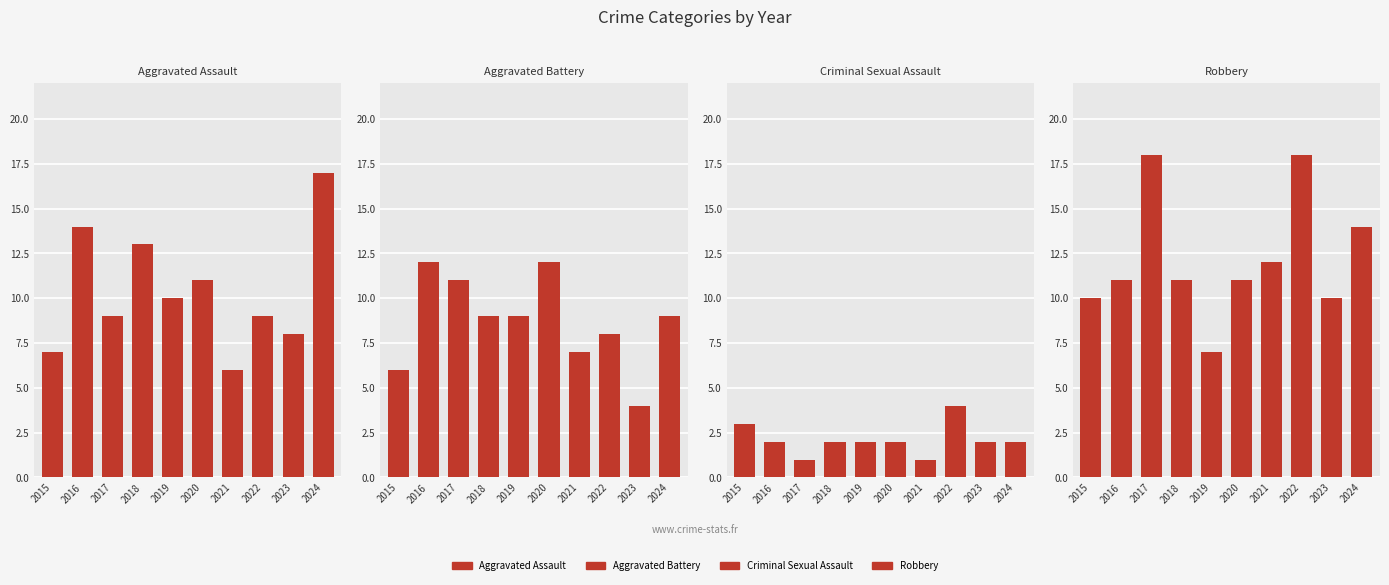

Is it true that Robbery equals 26 at 2017?

False